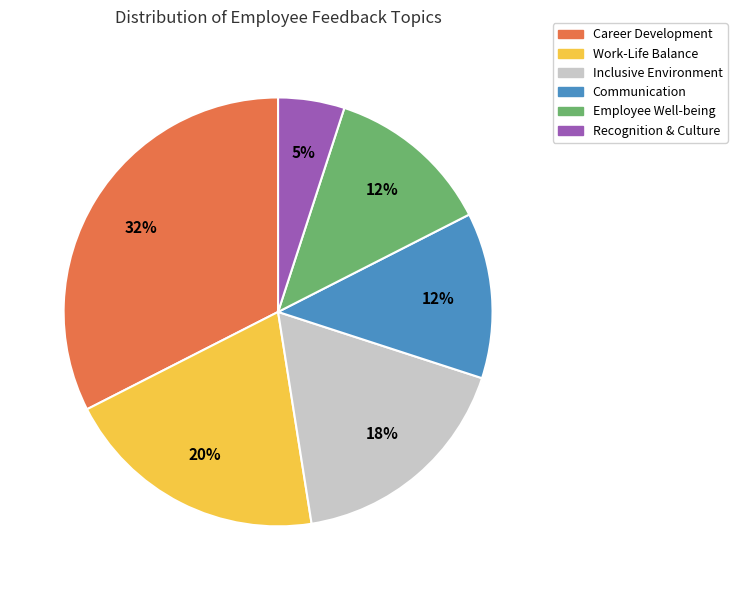

Between Work-Life Balance and Career Development, which is larger?

Career Development